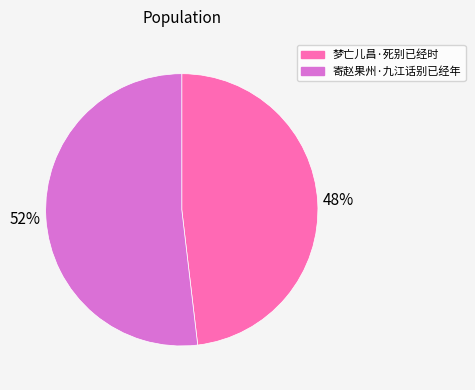

Does any single category account for the majority?

Yes